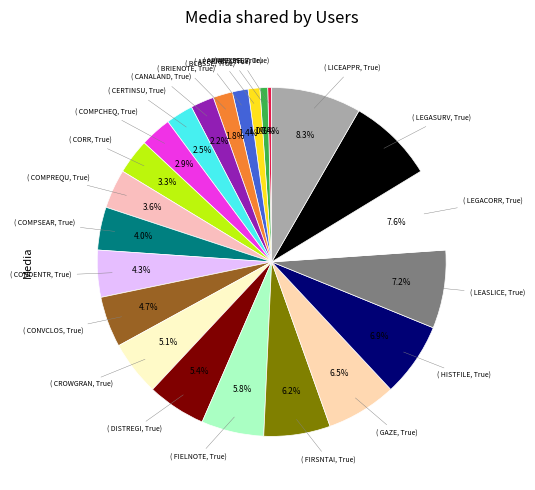

Count the number of slices in the pie.

23